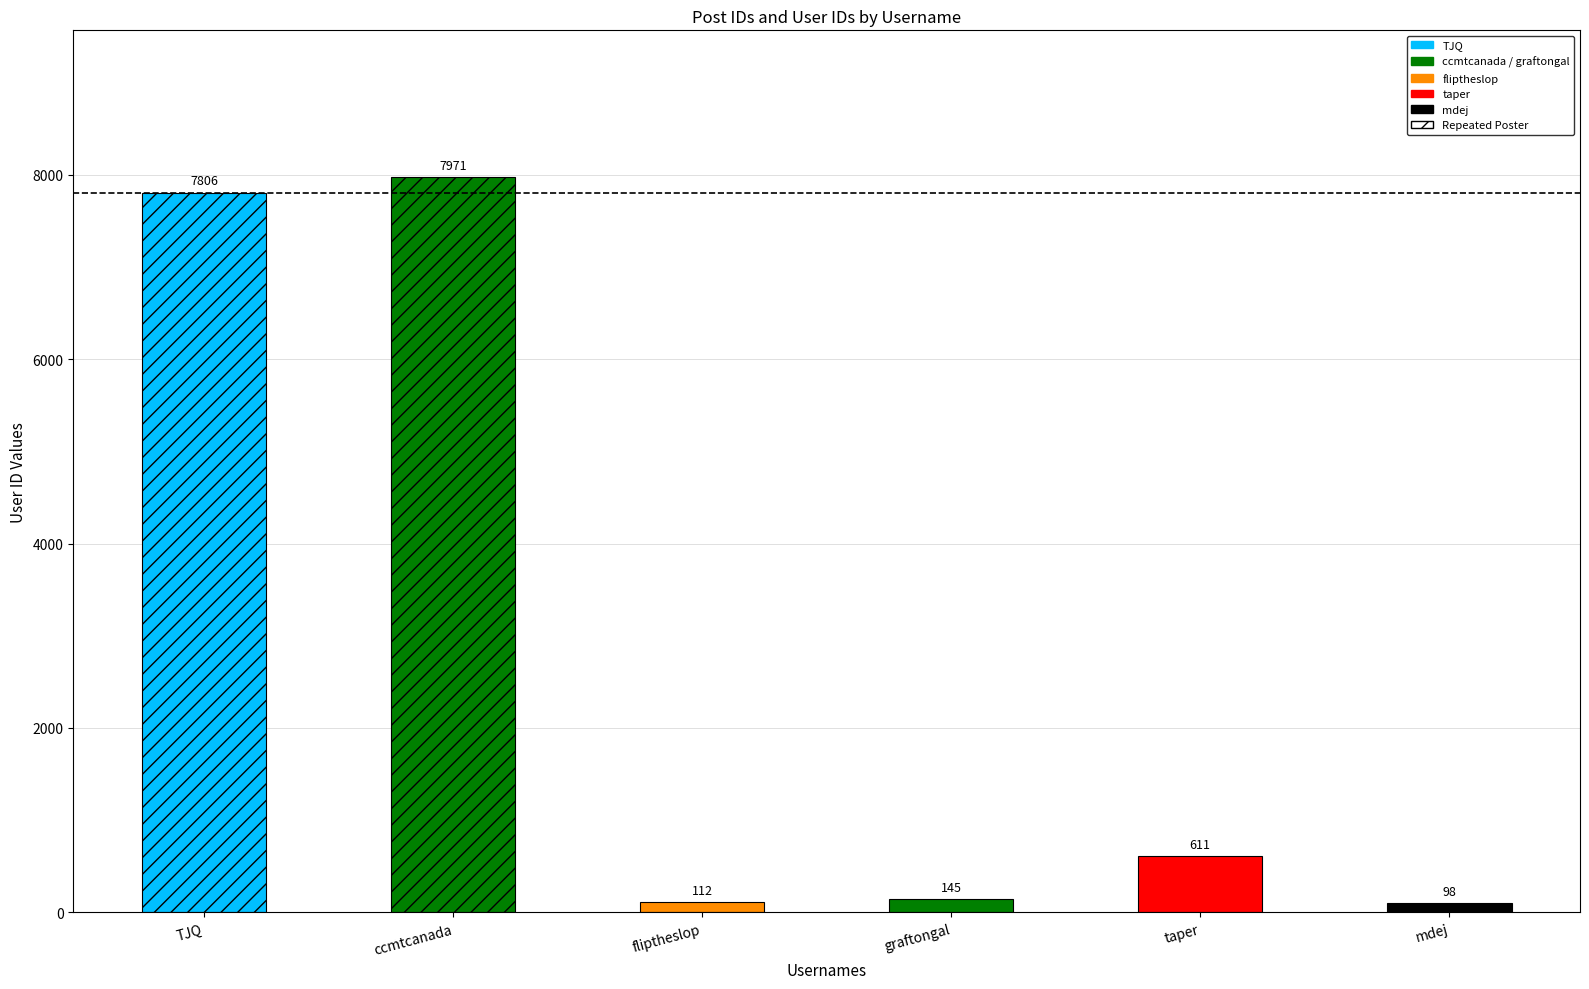

List the labels in order of value, smallest first.

mdej, fliptheslop, graftongal, taper, TJQ, ccmtcanada